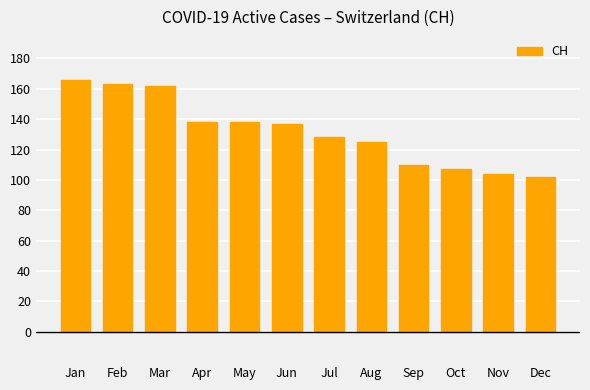

The value at Jan is 166. True or false?

True